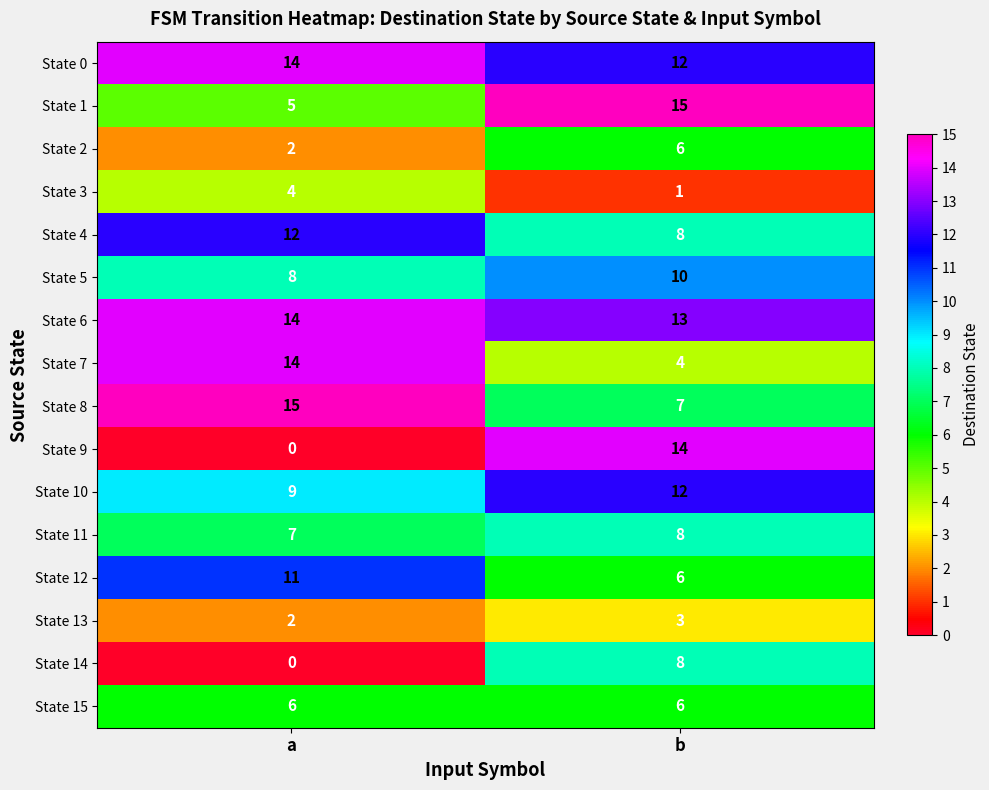

Rank the categories by State 9 value from highest to lowest.

b, a